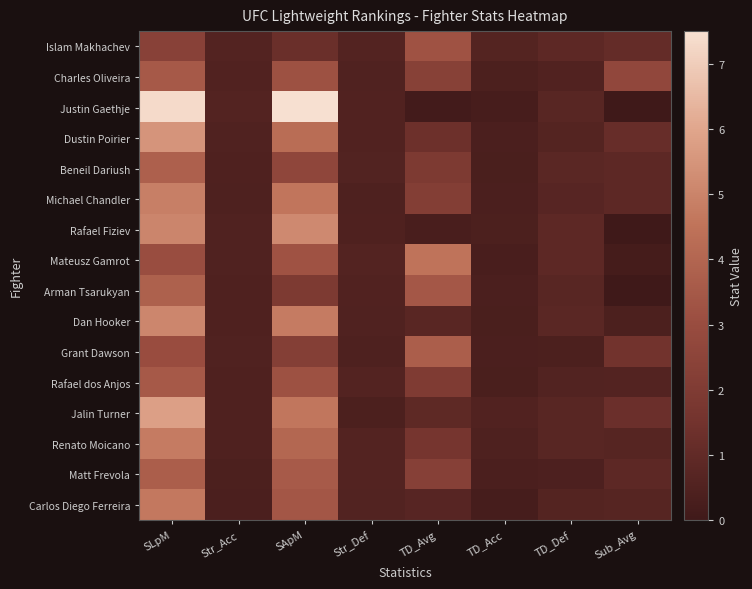

Reading left to right, transcribe all the data shown in this chart.

Islam Makhachev: SLpM=2.4	Str_Acc=0.6	SApM=1.3	Str_Def=0.6	TD_Avg=3.2	TD_Acc=0.6	TD_Def=0.9	Sub_Avg=1.1
Charles Oliveira: SLpM=3.5	Str_Acc=0.5	SApM=3.2	Str_Def=0.5	TD_Avg=2.3	TD_Acc=0.4	TD_Def=0.6	Sub_Avg=2.7
Justin Gaethje: SLpM=7.3	Str_Acc=0.6	SApM=7.5	Str_Def=0.5	TD_Avg=0.1	TD_Acc=0.2	TD_Def=0.8	Sub_Avg=0.0
Dustin Poirier: SLpM=5.5	Str_Acc=0.5	SApM=4.3	Str_Def=0.5	TD_Avg=1.4	TD_Acc=0.4	TD_Def=0.6	Sub_Avg=1.2
Beneil Dariush: SLpM=3.8	Str_Acc=0.5	SApM=2.6	Str_Def=0.6	TD_Avg=1.9	TD_Acc=0.3	TD_Def=0.8	Sub_Avg=0.9
Michael Chandler: SLpM=4.9	Str_Acc=0.5	SApM=4.6	Str_Def=0.5	TD_Avg=2.2	TD_Acc=0.4	TD_Def=0.7	Sub_Avg=0.9
Rafael Fiziev: SLpM=5.1	Str_Acc=0.5	SApM=5.2	Str_Def=0.5	TD_Avg=0.3	TD_Acc=0.4	TD_Def=0.9	Sub_Avg=0.0
Mateusz Gamrot: SLpM=3.0	Str_Acc=0.5	SApM=3.2	Str_Def=0.6	TD_Avg=4.5	TD_Acc=0.3	TD_Def=0.9	Sub_Avg=0.2
Arman Tsarukyan: SLpM=3.8	Str_Acc=0.5	SApM=1.9	Str_Def=0.5	TD_Avg=3.4	TD_Acc=0.4	TD_Def=0.8	Sub_Avg=0.0
Dan Hooker: SLpM=5.1	Str_Acc=0.5	SApM=4.8	Str_Def=0.5	TD_Avg=0.8	TD_Acc=0.3	TD_Def=0.8	Sub_Avg=0.4
Grant Dawson: SLpM=3.0	Str_Acc=0.5	SApM=2.2	Str_Def=0.5	TD_Avg=3.7	TD_Acc=0.4	TD_Def=0.4	Sub_Avg=1.5
Rafael dos Anjos: SLpM=3.5	Str_Acc=0.5	SApM=3.2	Str_Def=0.6	TD_Avg=2.0	TD_Acc=0.3	TD_Def=0.6	Sub_Avg=0.6
Jalin Turner: SLpM=5.8	Str_Acc=0.5	SApM=4.6	Str_Def=0.4	TD_Avg=0.9	TD_Acc=0.6	TD_Def=0.8	Sub_Avg=1.3
Renato Moicano: SLpM=4.8	Str_Acc=0.5	SApM=4.1	Str_Def=0.6	TD_Avg=1.7	TD_Acc=0.5	TD_Def=0.7	Sub_Avg=0.7
Matt Frevola: SLpM=3.7	Str_Acc=0.4	SApM=3.6	Str_Def=0.6	TD_Avg=2.3	TD_Acc=0.4	TD_Def=0.4	Sub_Avg=0.9
Carlos Diego Ferreira: SLpM=4.7	Str_Acc=0.4	SApM=3.4	Str_Def=0.6	TD_Avg=0.7	TD_Acc=0.2	TD_Def=0.6	Sub_Avg=0.7